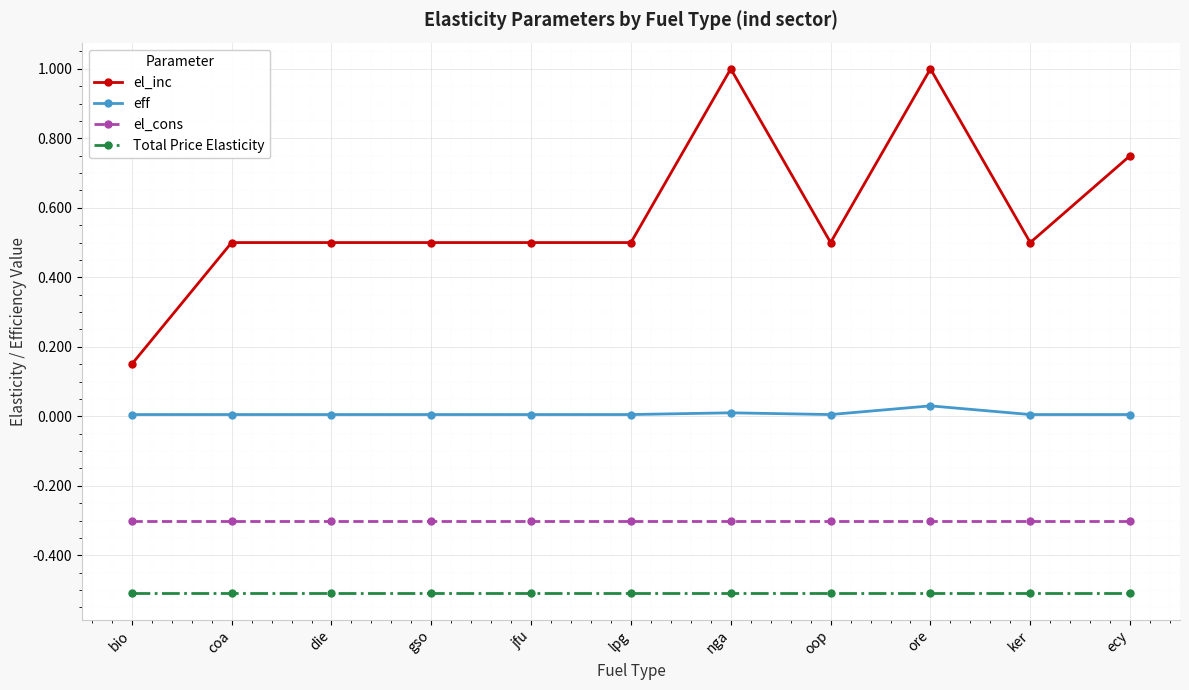

What is the average value of the el_cons series?

-0.3